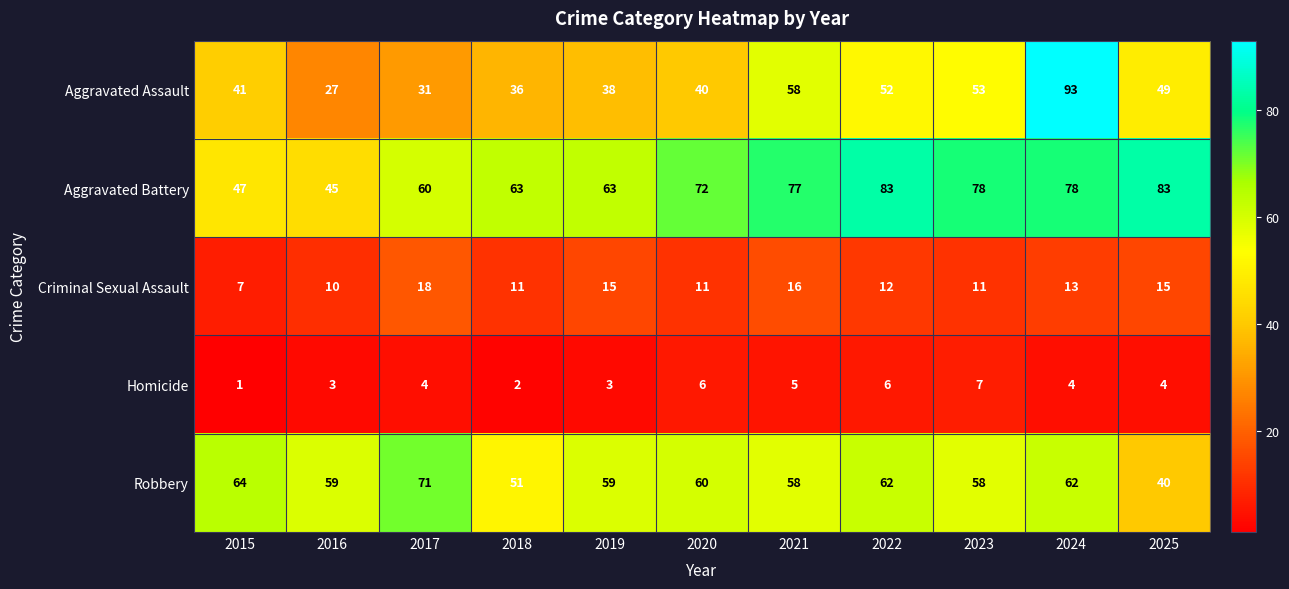

At which label does Aggravated Assault reach its minimum?

2016